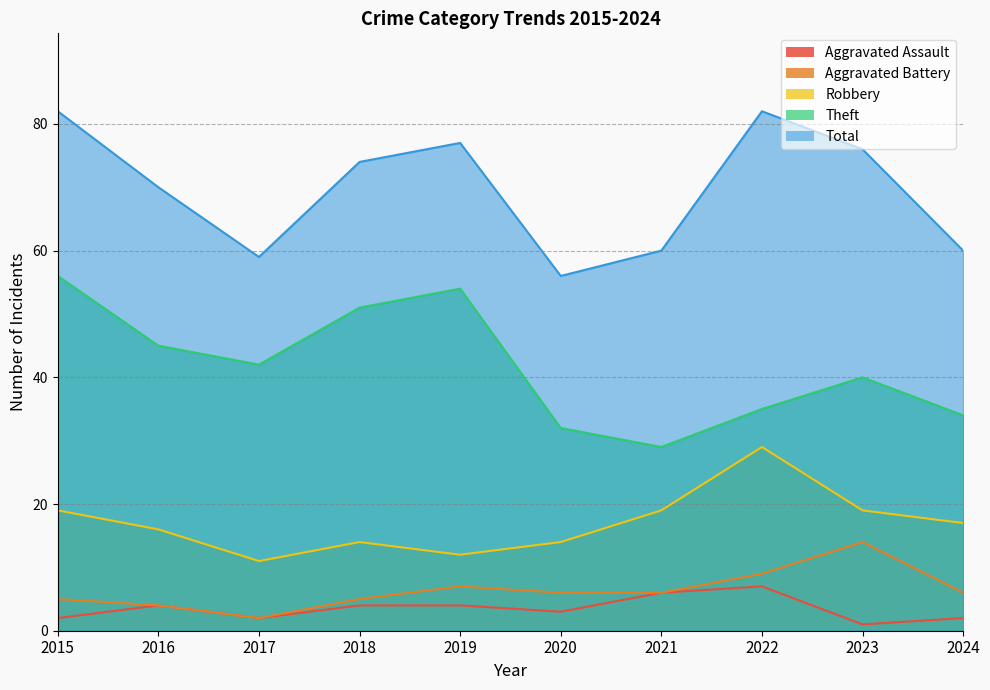

What is the difference between the maximum and minimum values in the Total series?

26